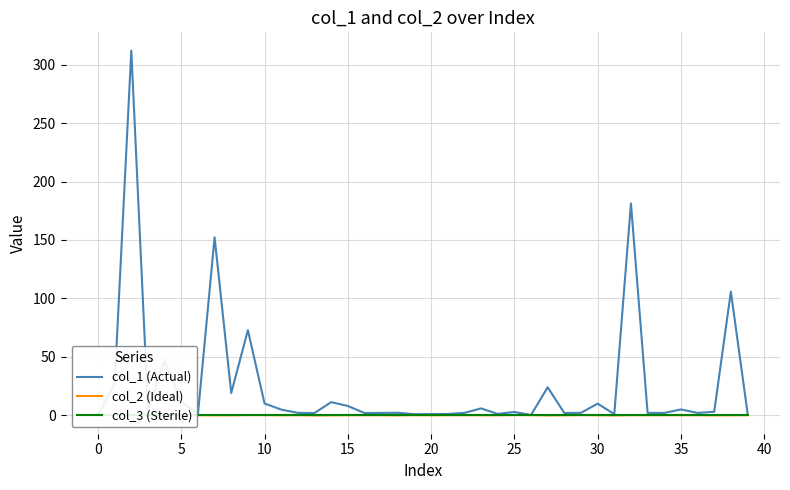

Between 36 and 38, which is larger?

38